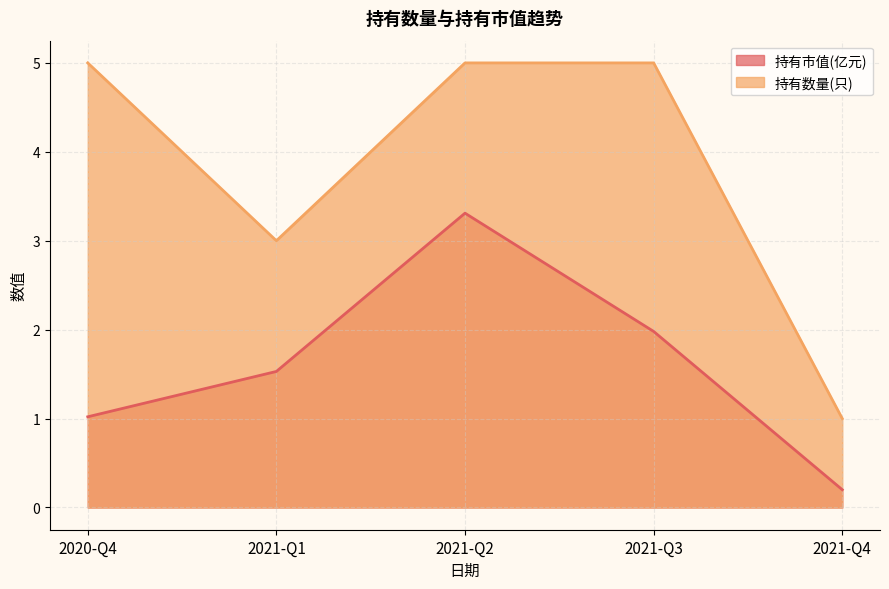

List the labels in order of 持有市值(亿元) value, smallest first.

2021-Q4, 2020-Q4, 2021-Q1, 2021-Q3, 2021-Q2